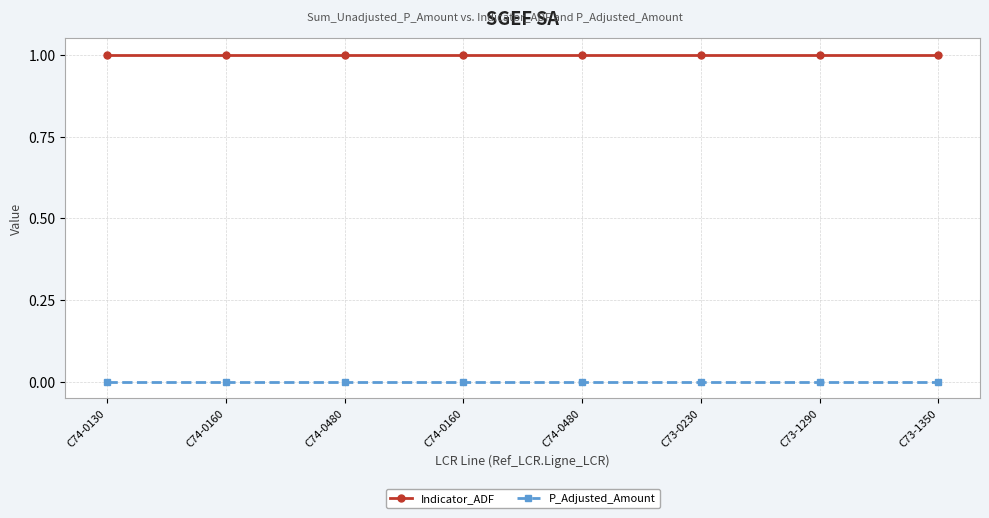

What is the label of the 6th point from the right?

C74-0480